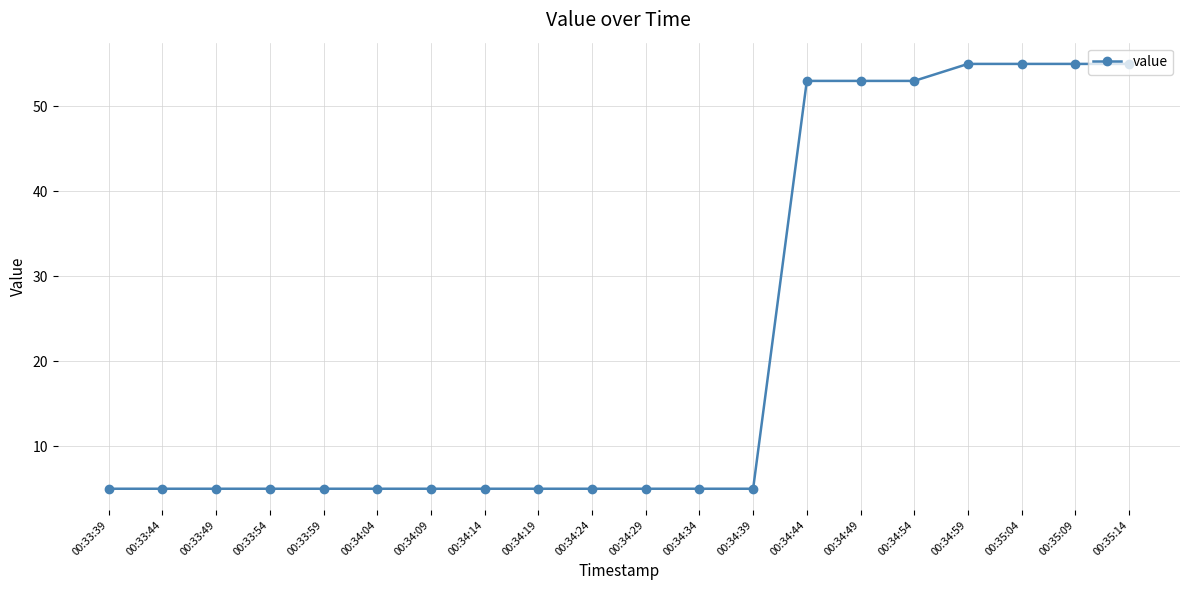

What is the label of the 16th point from the right?

00:33:59